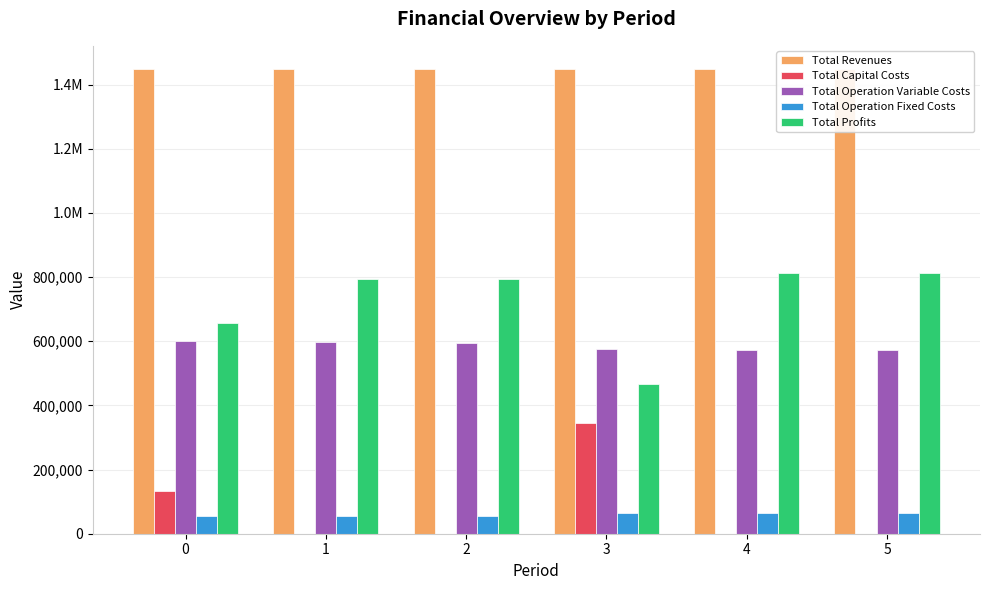

Reading left to right, list all the values displayed in this chart.

Total Revenues: 0=1447489.9	1=1447489.9	2=1447489.9	3=1448283.6	4=1448283.6	5=1448283.6
Total Capital Costs: 0=133056.0	1=0.0	2=0.0	3=344064.0	4=0.0	5=0.0
Total Operation Variable Costs: 0=599542.6	1=597481.2	2=595417.0	3=575500.2	4=573558.0	5=571613.1
Total Operation Fixed Costs: 0=56610.0	1=56610.0	2=56610.0	3=63472.2	4=63472.2	5=63472.2
Total Profits: 0=658281.3	1=793398.7	2=795462.9	3=465247.3	4=811253.4	5=813198.3